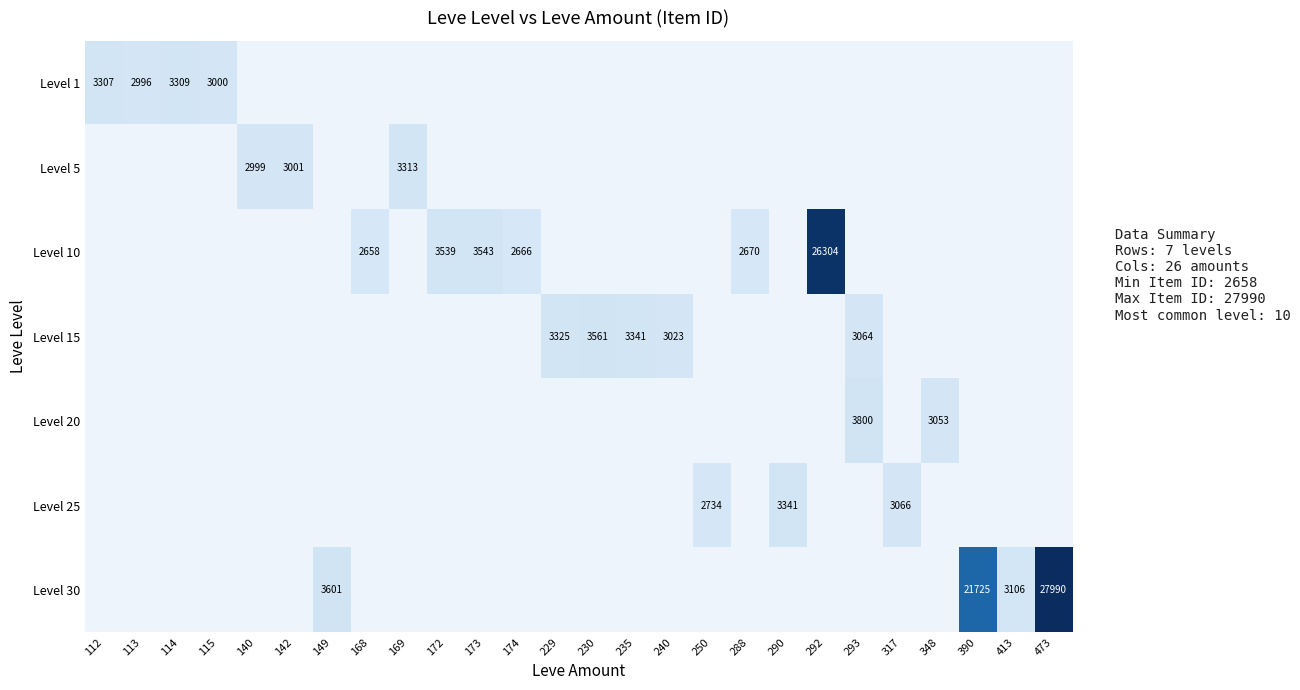

The value of Level 5 at 142 is 3001. True or false?

True